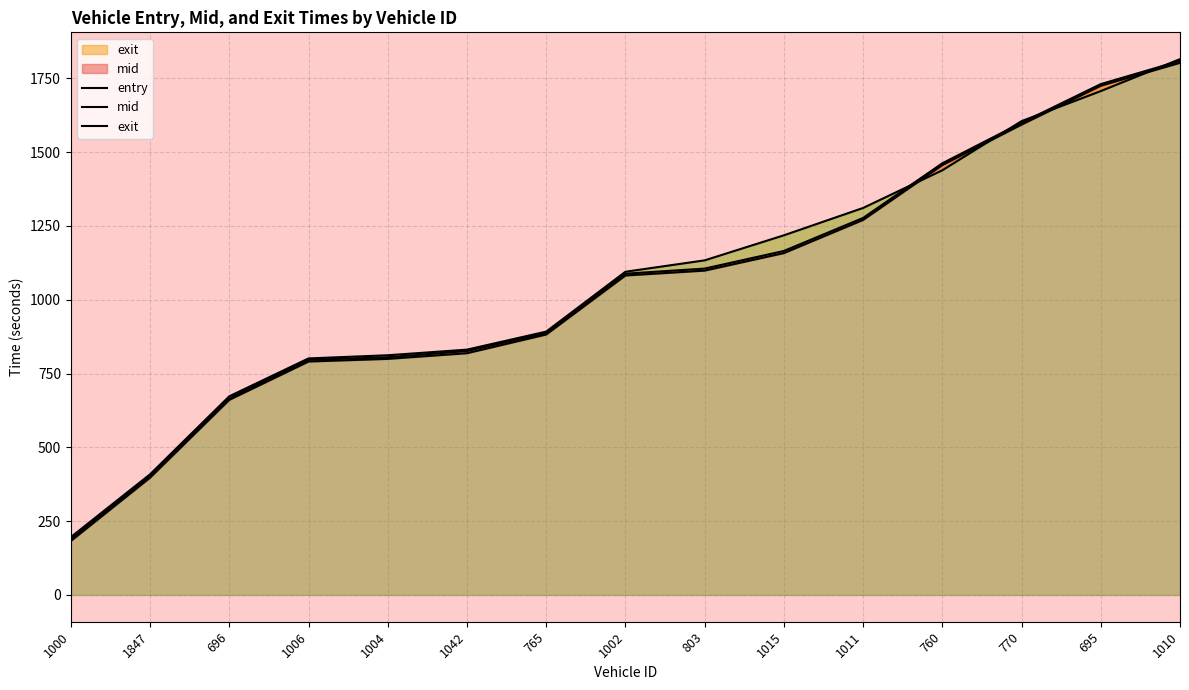

What are all the series names shown in the legend?

entry, mid, exit